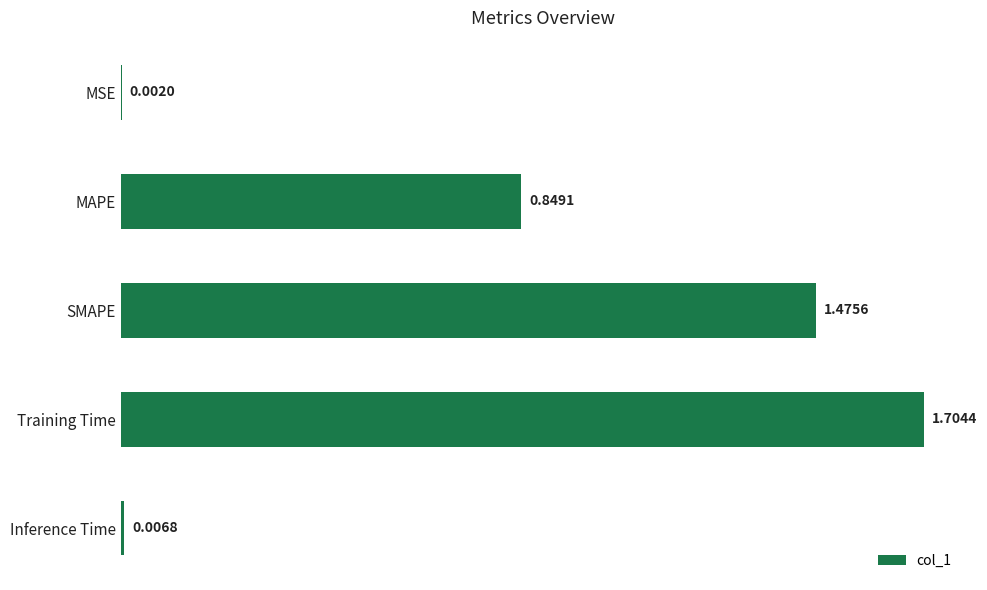

What is the sum of all values?

4.0